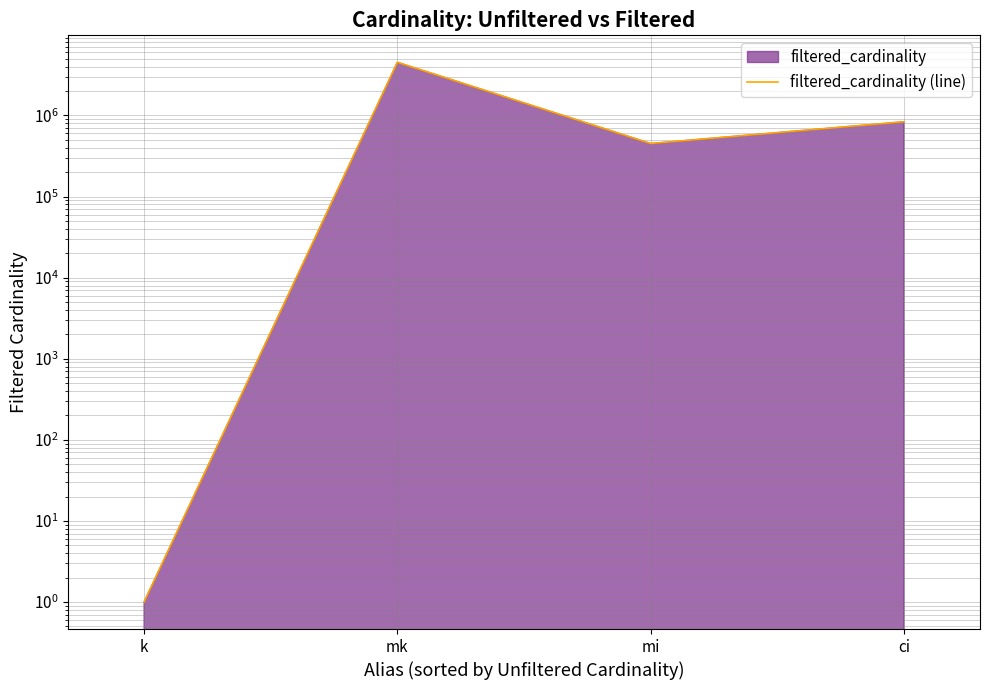

How many lines are shown in the chart?

1